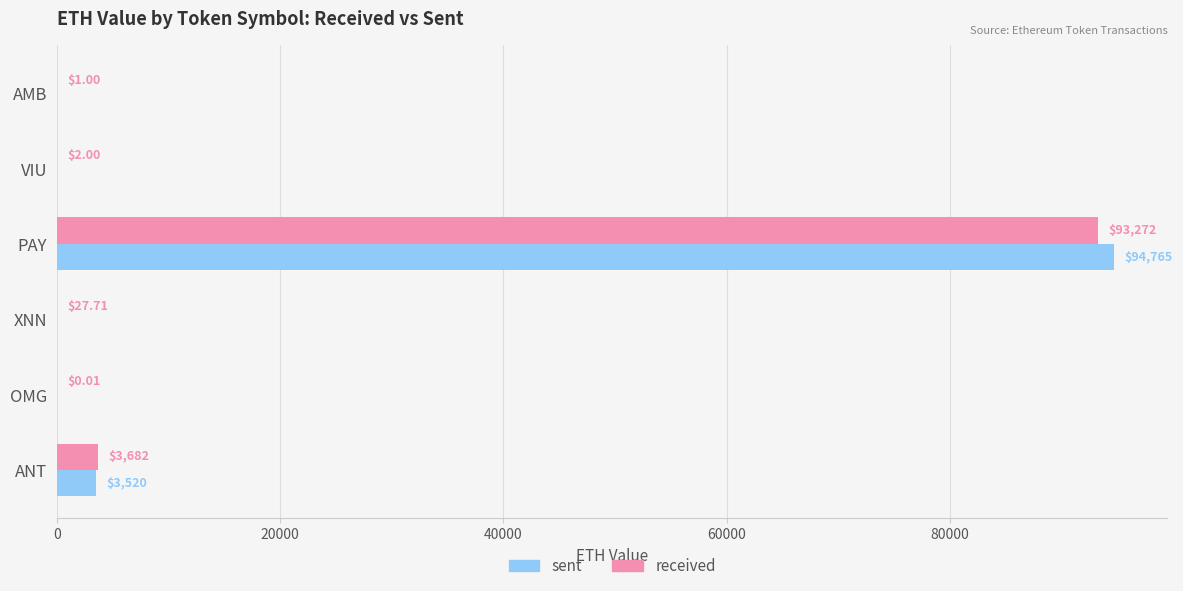

At which label does sent reach its peak?

PAY